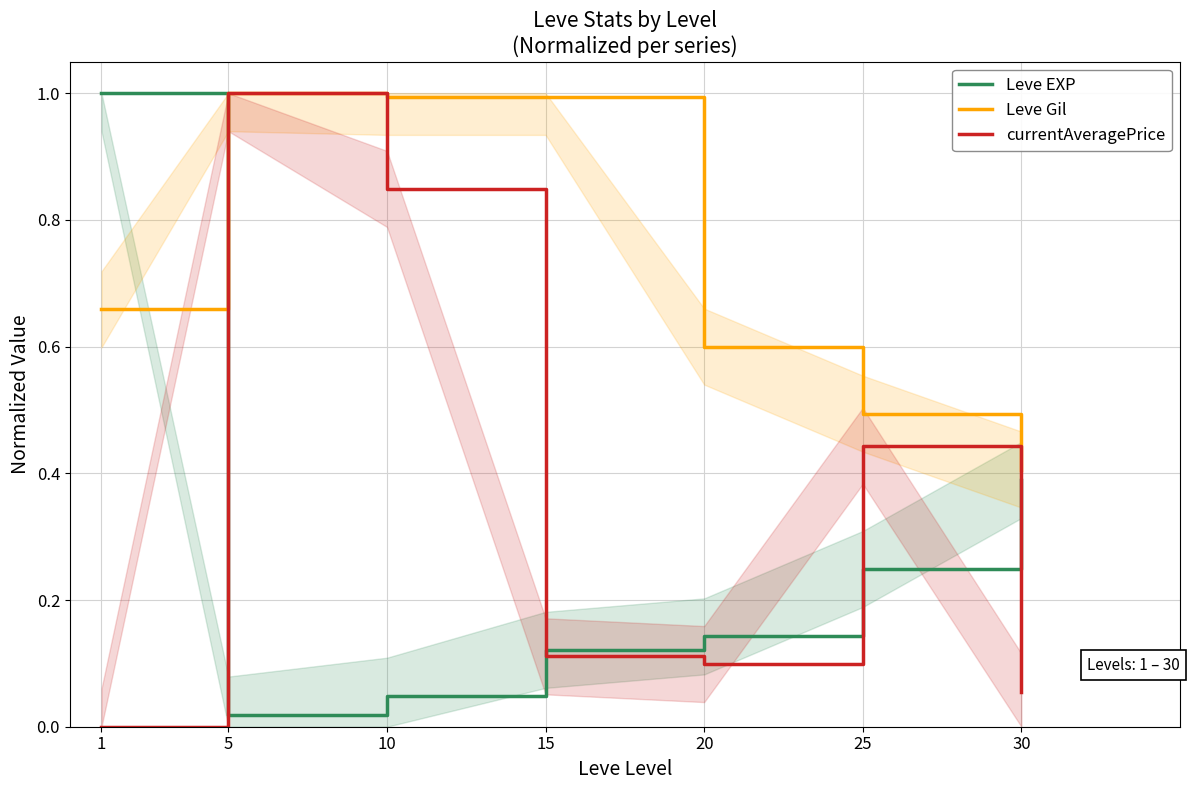

Where is currentAveragePrice nearest to the value 0?

1